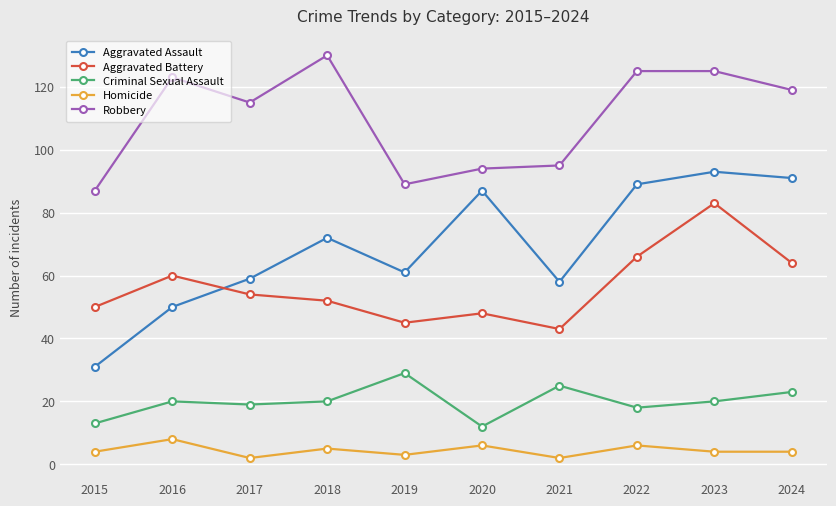

What is the difference between the maximum and minimum values in the Homicide series?

6